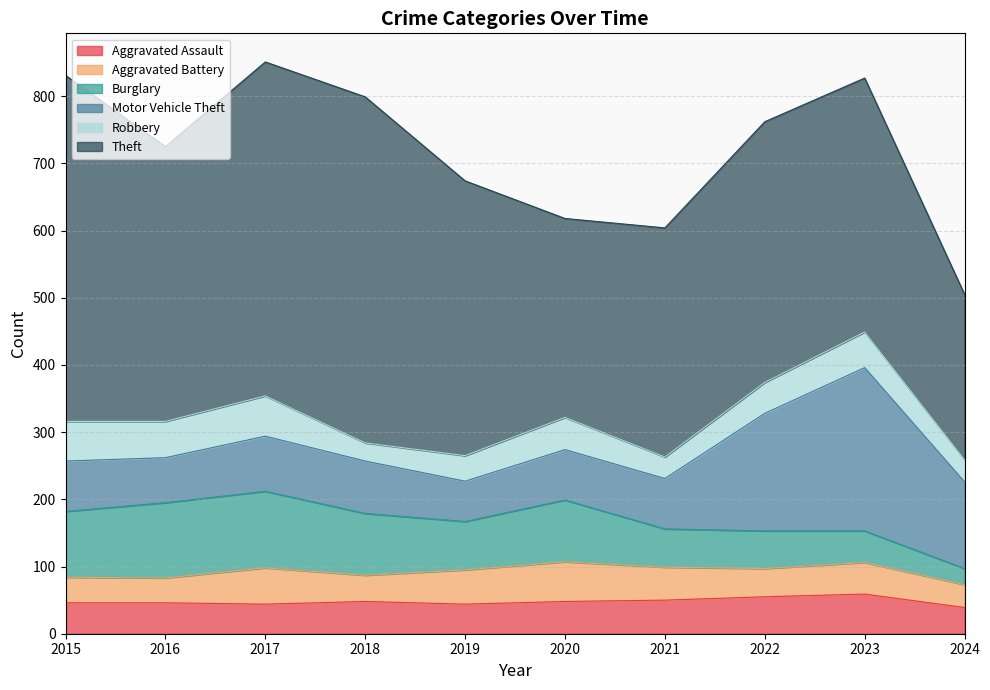

Which series has the largest total across all categories?

Theft